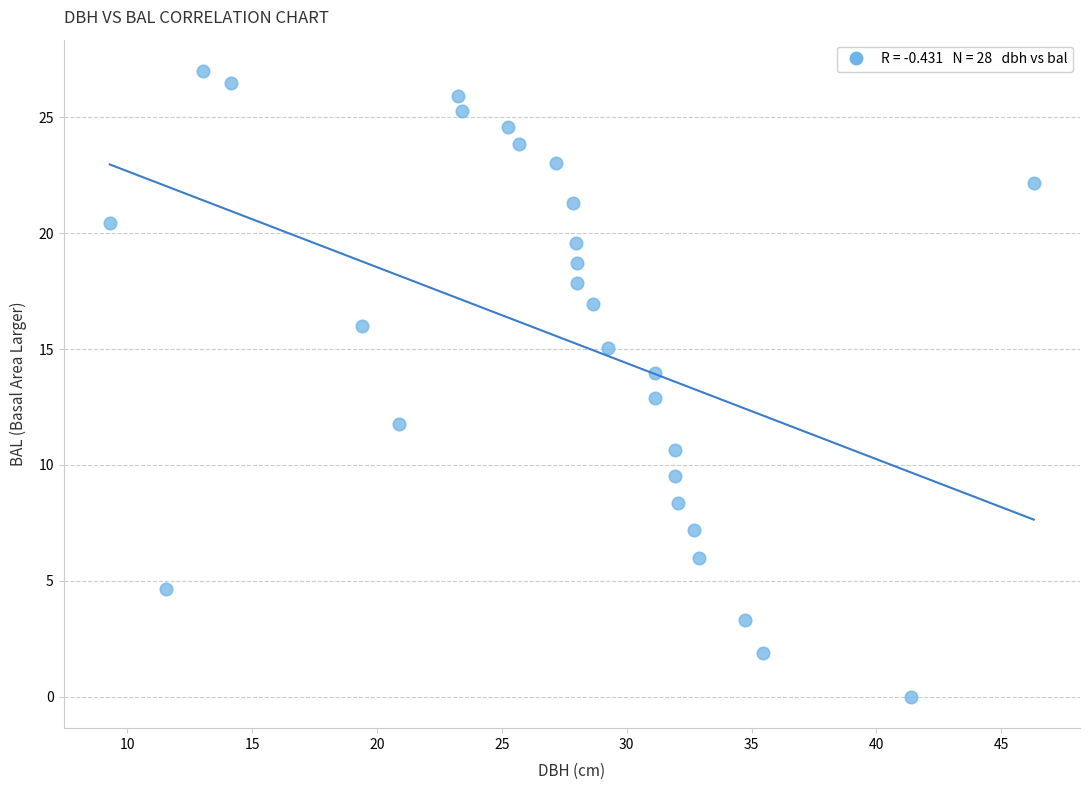

What is the range of Y values (max minus min)?

27.0